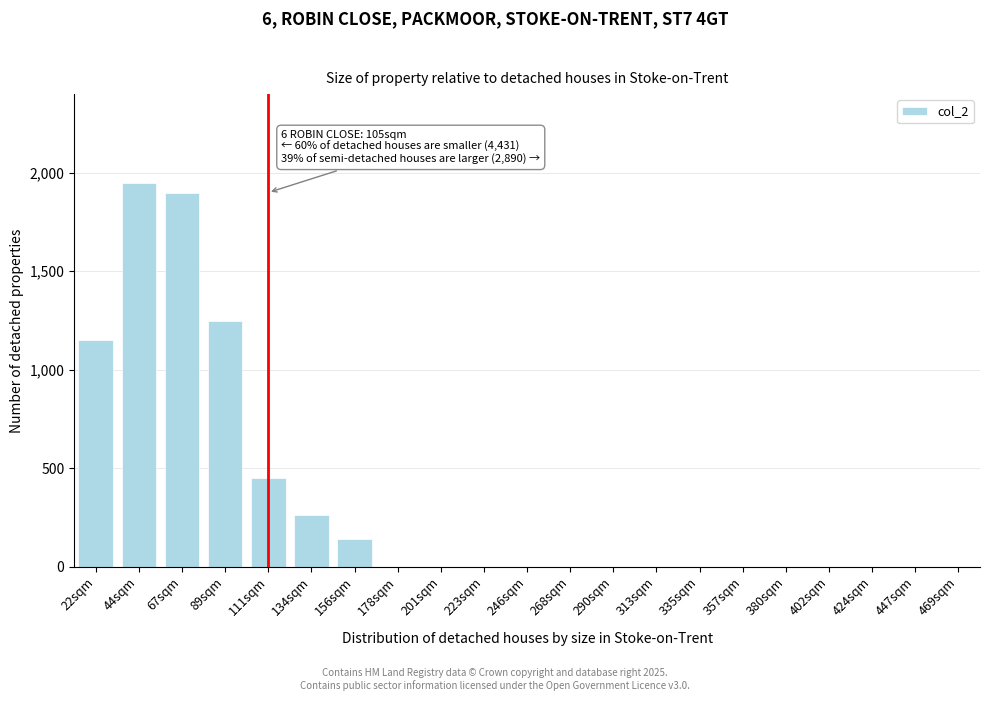

Reading left to right, extract all data points from this chart.

22sqm=1150	44sqm=1950	67sqm=1900	89sqm=1250	111sqm=450	134sqm=260	156sqm=140	178sqm=0	201sqm=0	223sqm=0	246sqm=0	268sqm=0	290sqm=0	313sqm=0	335sqm=0	357sqm=0	380sqm=0	402sqm=0	424sqm=0	447sqm=0	469sqm=0